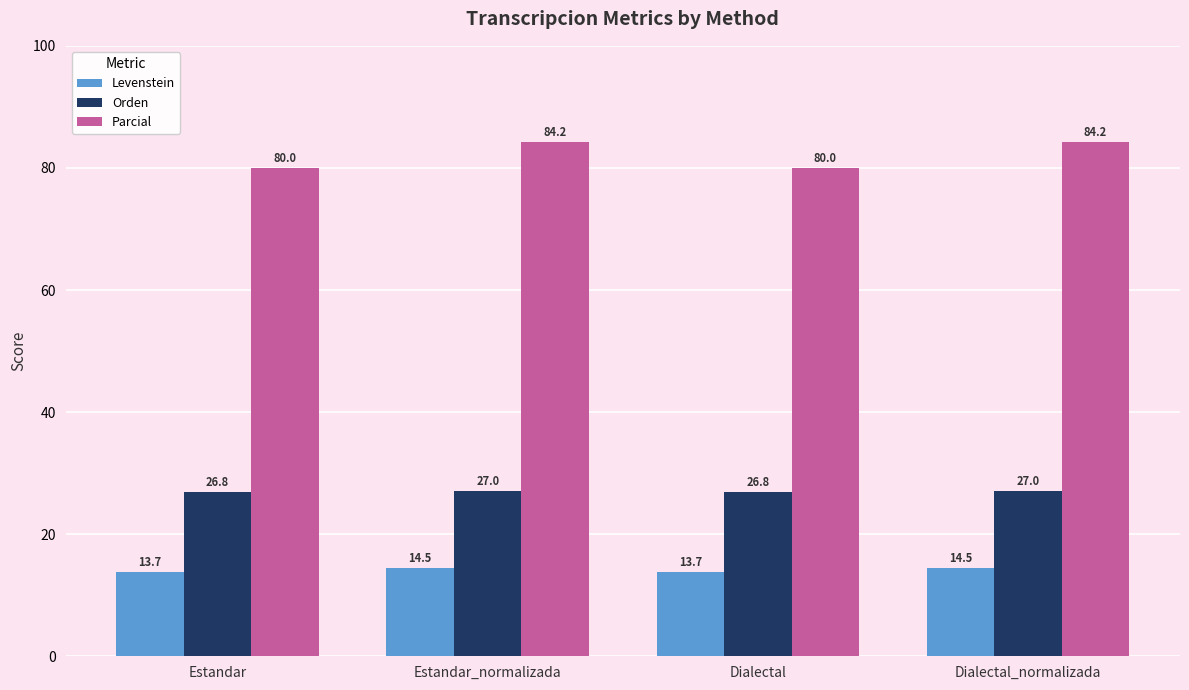

Rank the series by their maximum value, from highest to lowest.

Parcial, Orden, Levenstein